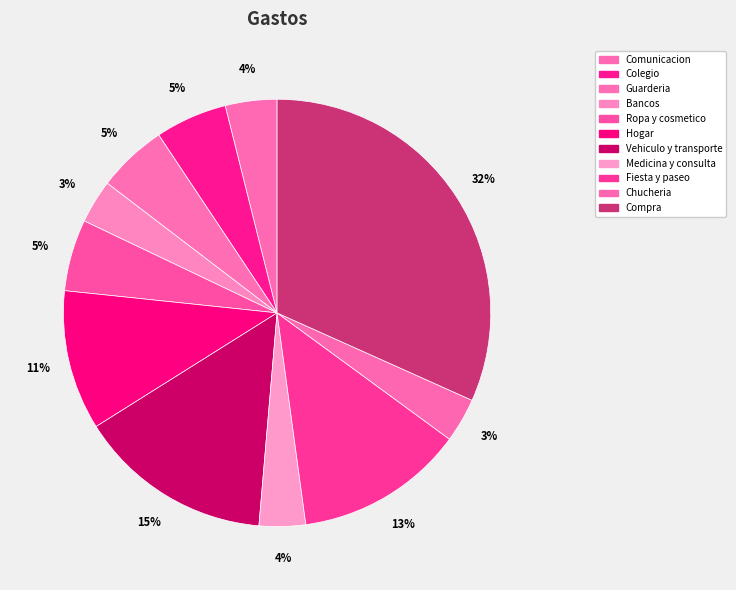

Count the number of slices in the pie.

11